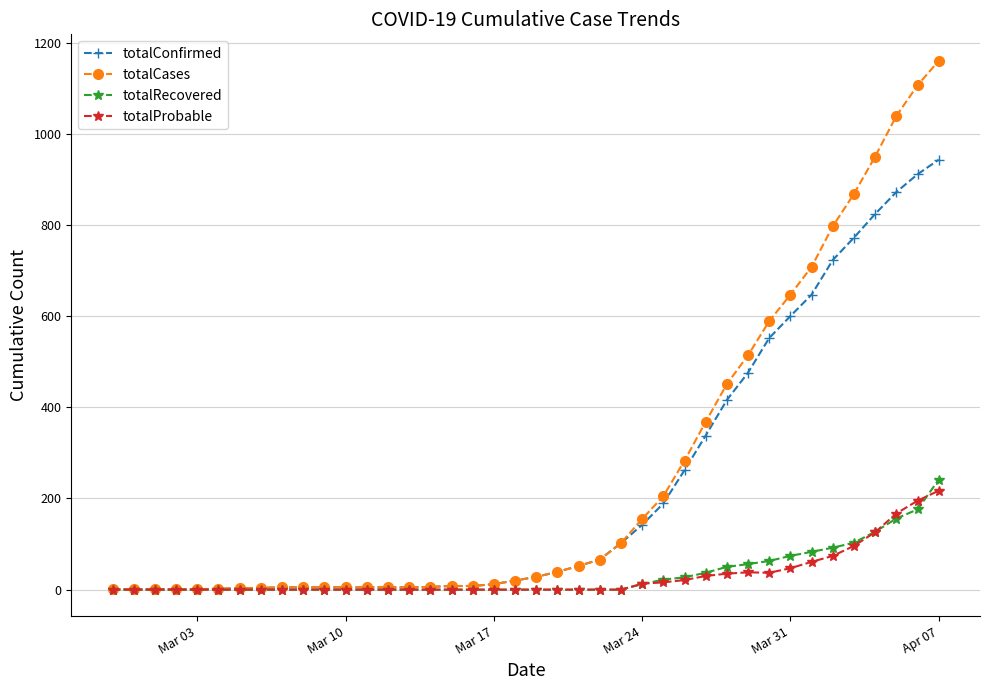

Which series has the widest spread of values?

totalCases